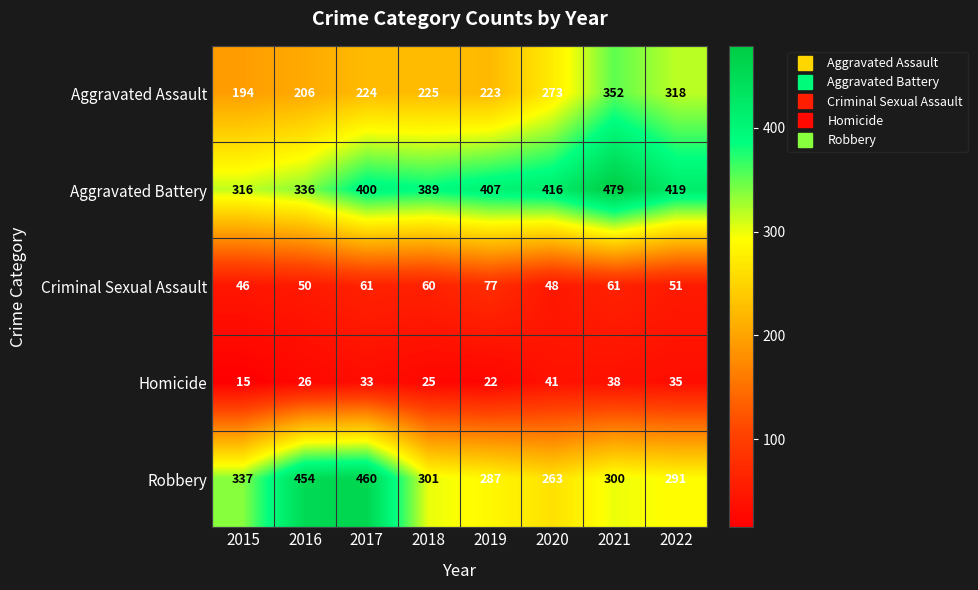

True or false: Robbery has a value of 300 at 2021.

True